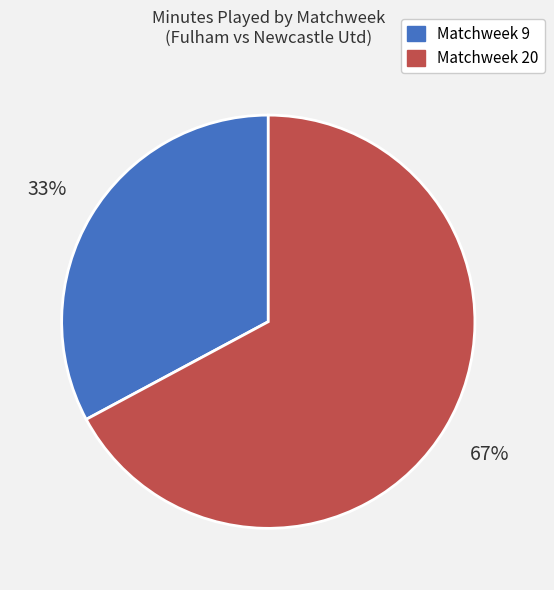

Does any single category account for the majority?

Yes